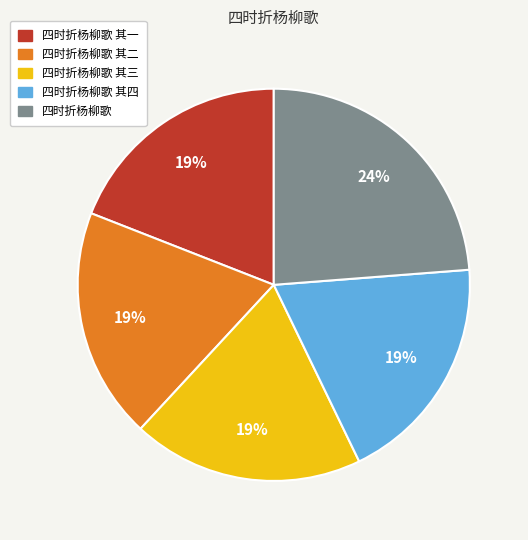

Does 四时折杨柳歌 其四 represent more than half of the total?

No